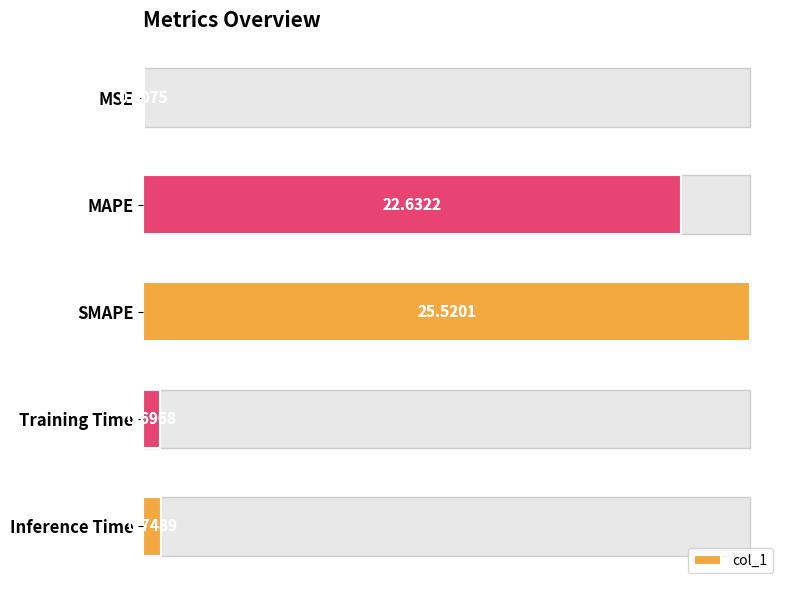

What is the sum of all values?

49.6